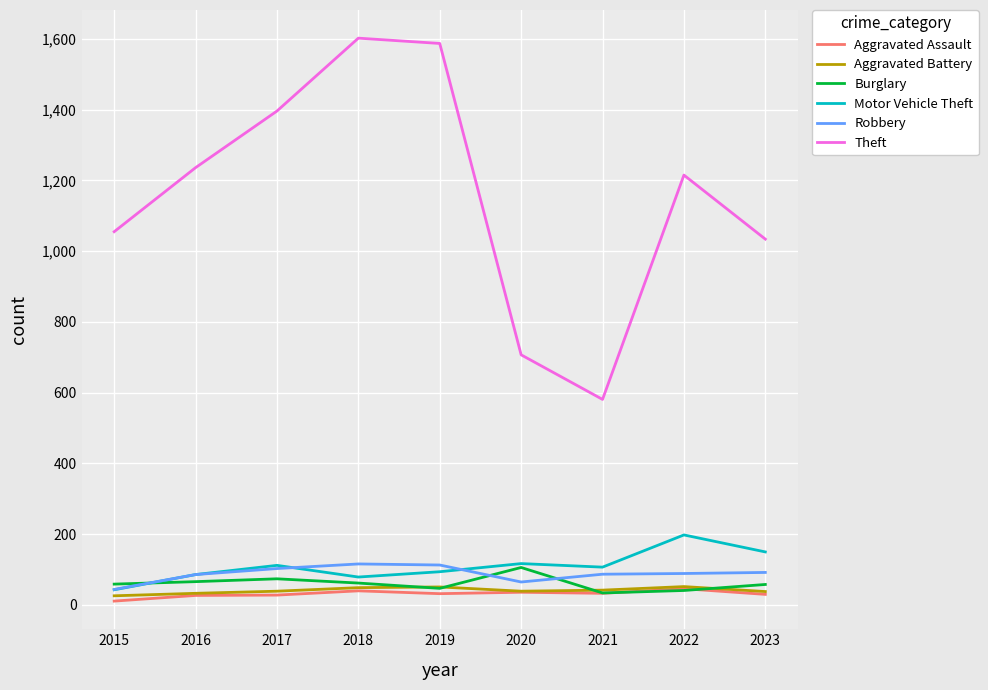

Which series has the largest range (max minus min)?

Theft